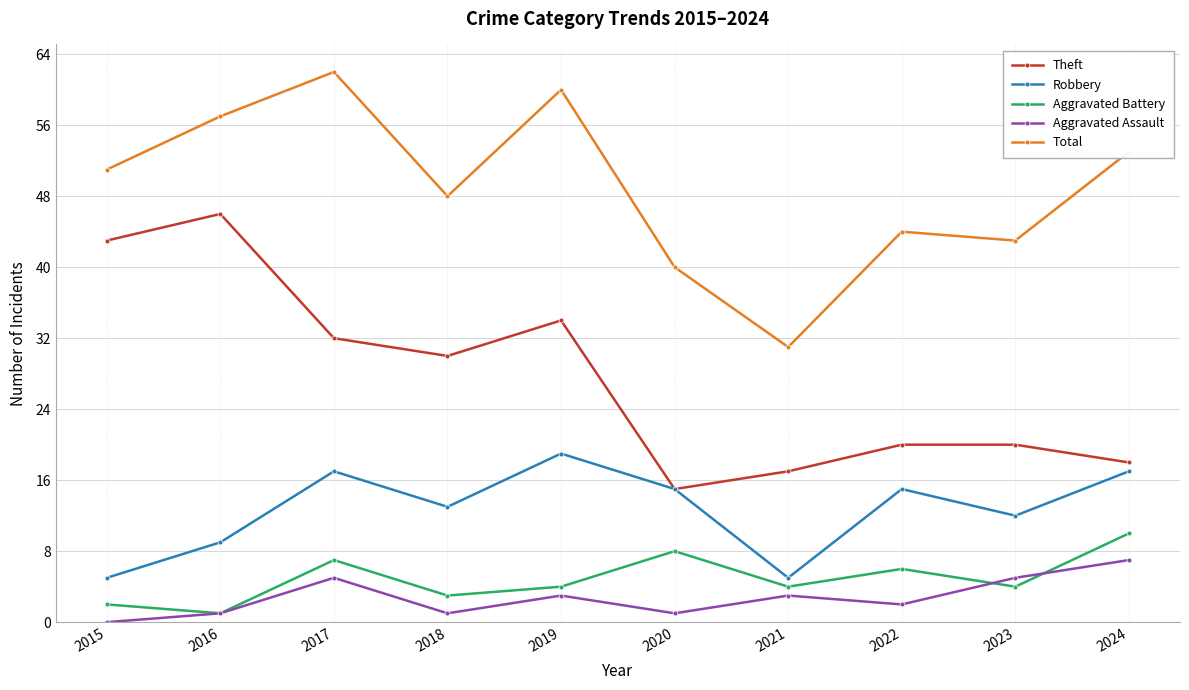

Count the number of categories in the chart.

10